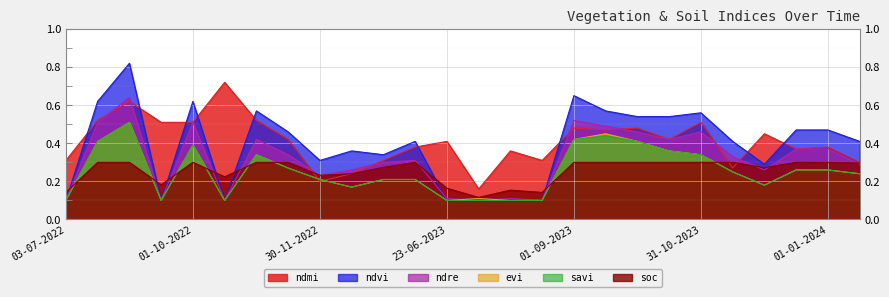

What is the value of the ndvi point at the 10th from the left?

0.4